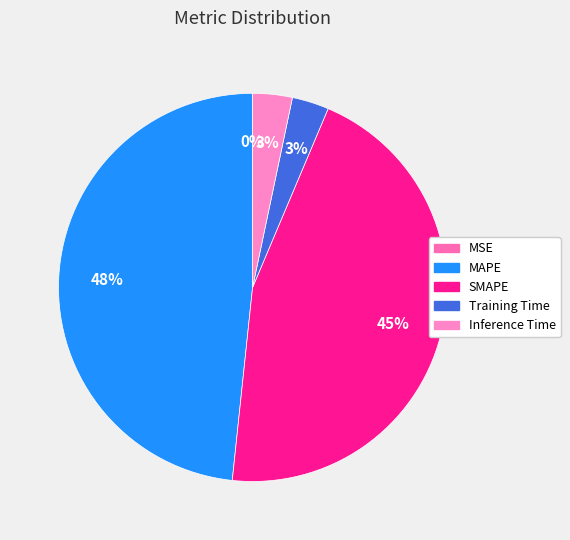

To the nearest percent, what is the difference between the largest and smallest slice percentages?

48%